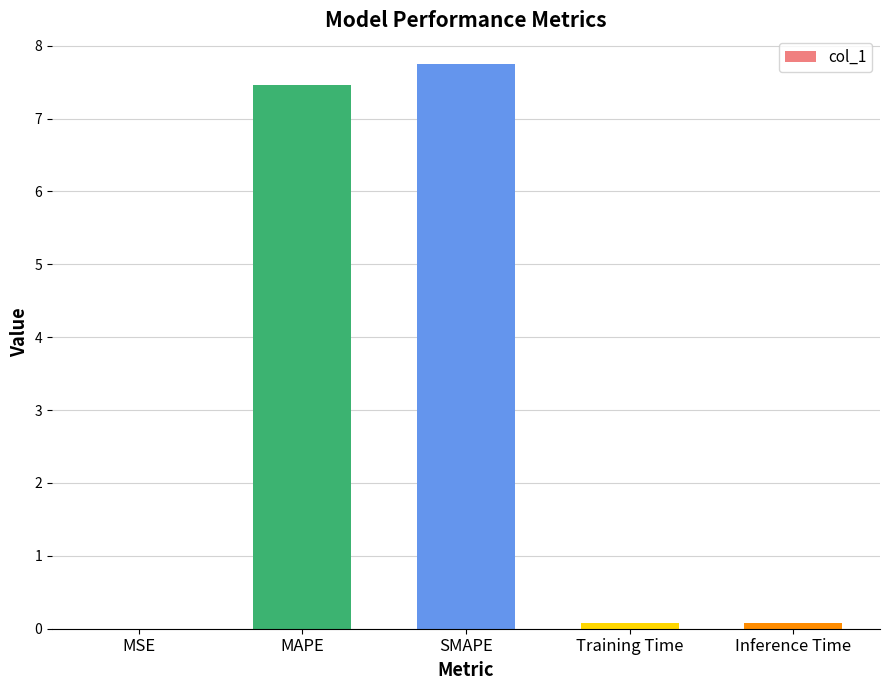

Is it true that the value at SMAPE is 7.8?

True